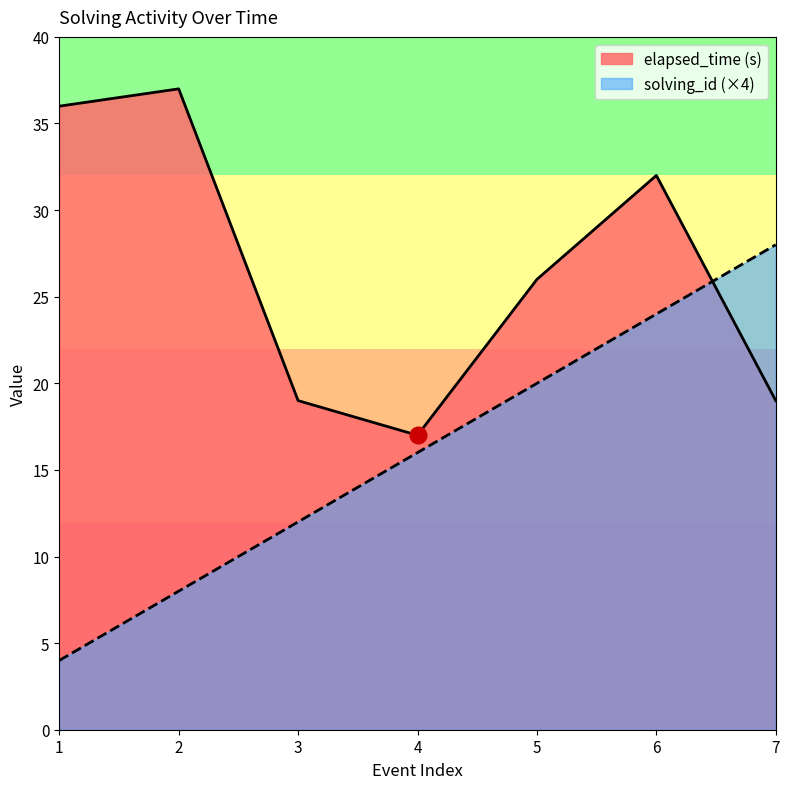

What value does the elapsed_time (s) series have at 7?

19